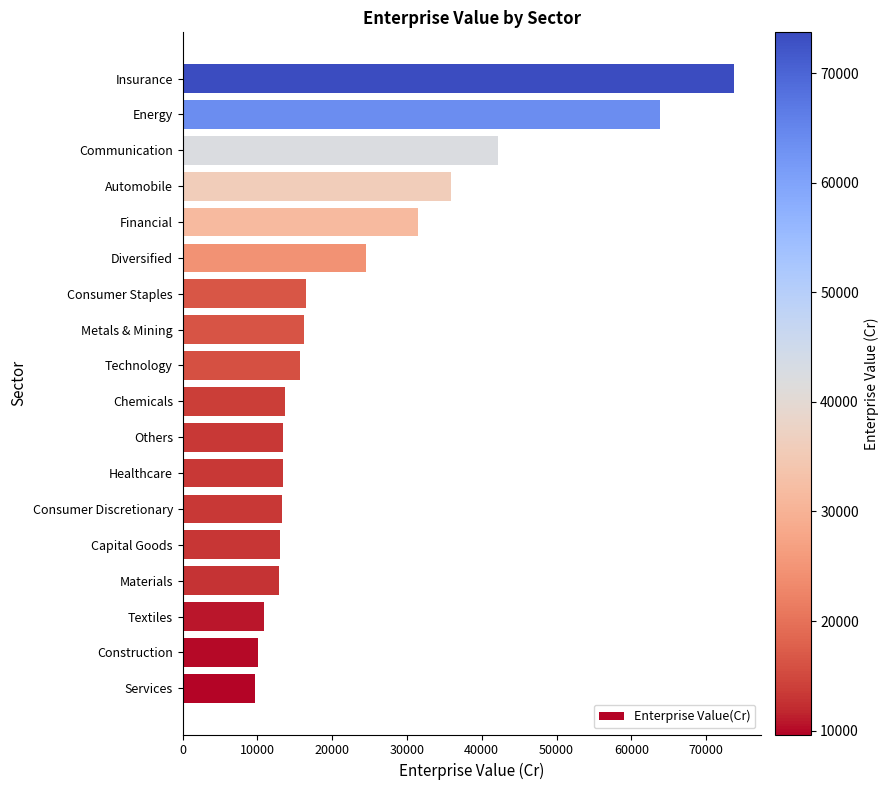

True or false: the data shows 9644.6 at Services.

True